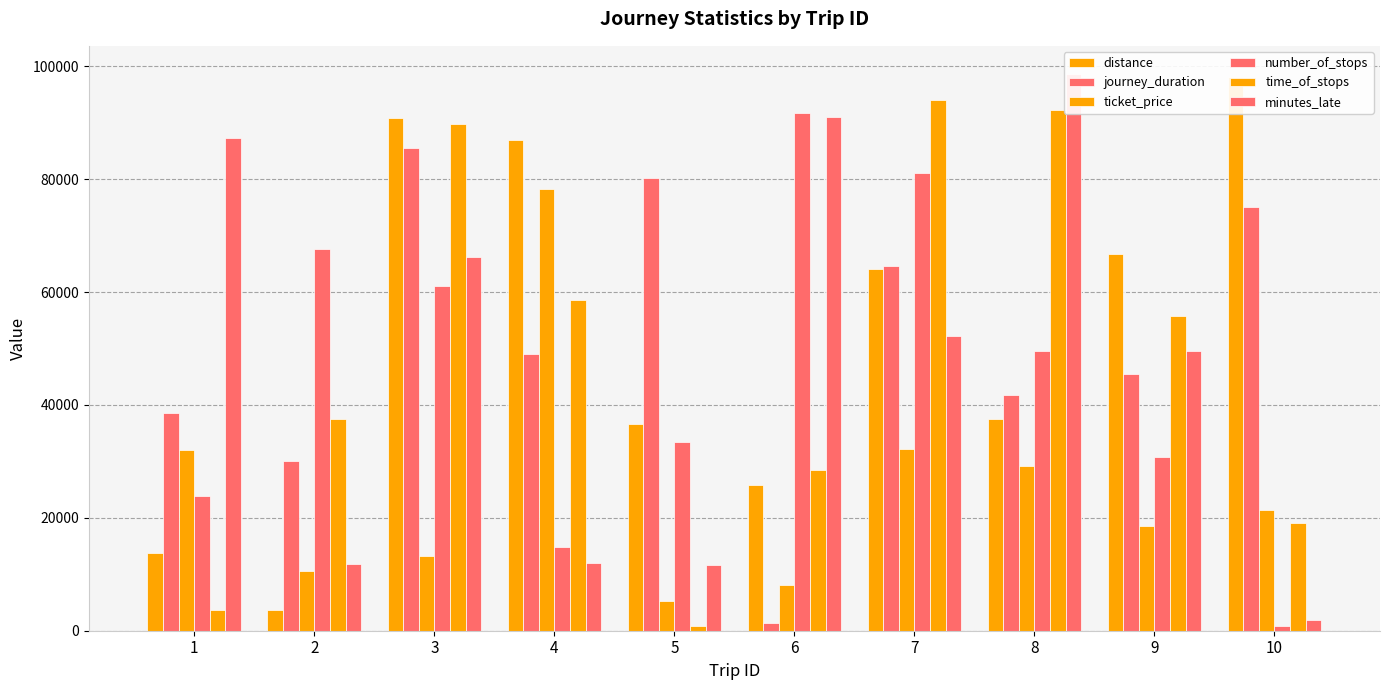

Rank the series by their maximum value, from lowest to highest.

ticket_price, journey_duration, number_of_stops, time_of_stops, distance, minutes_late